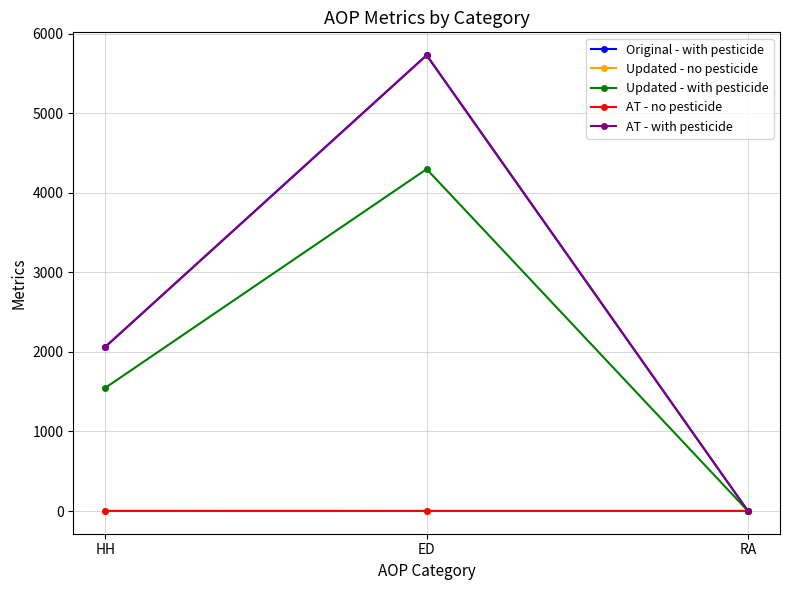

At which category is the sum across all series the highest?

ED